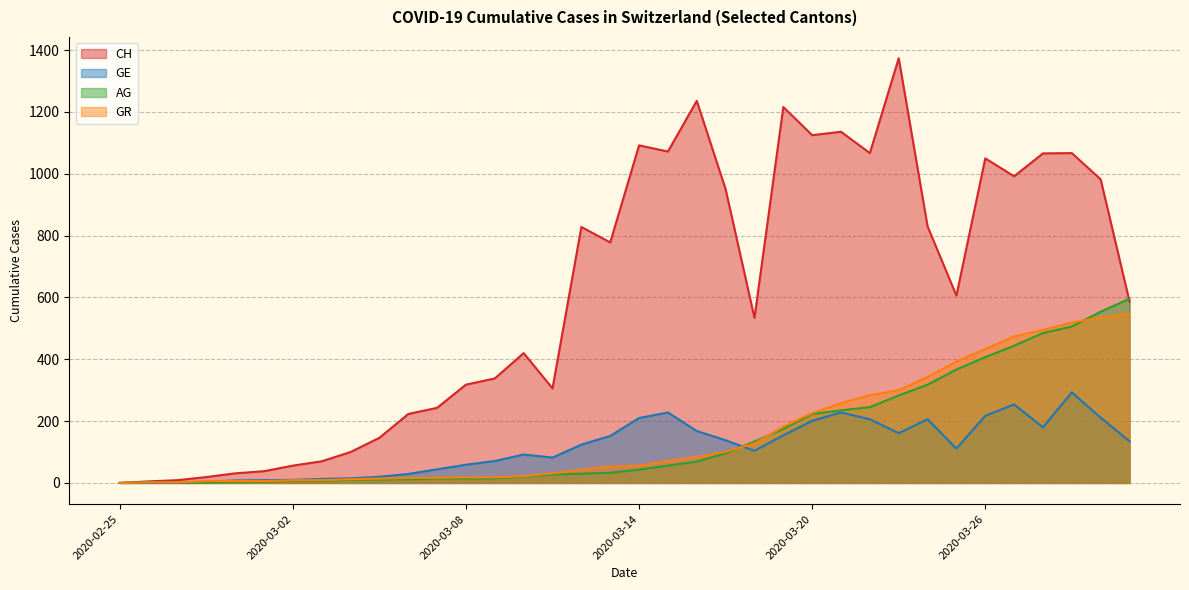

What is the total value across all series at 2020-03-19?

1727